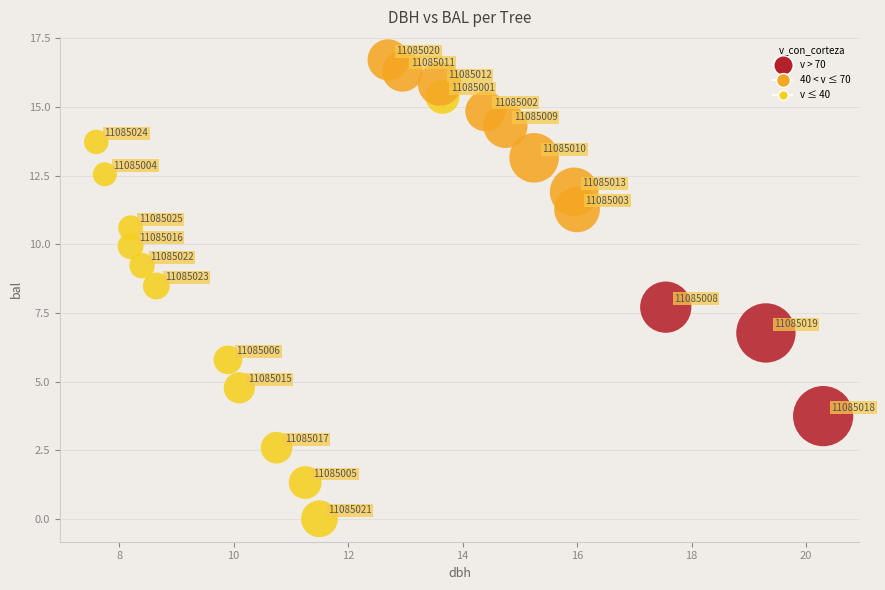

What Y value in the scatter plot is closest to 8?

7.7